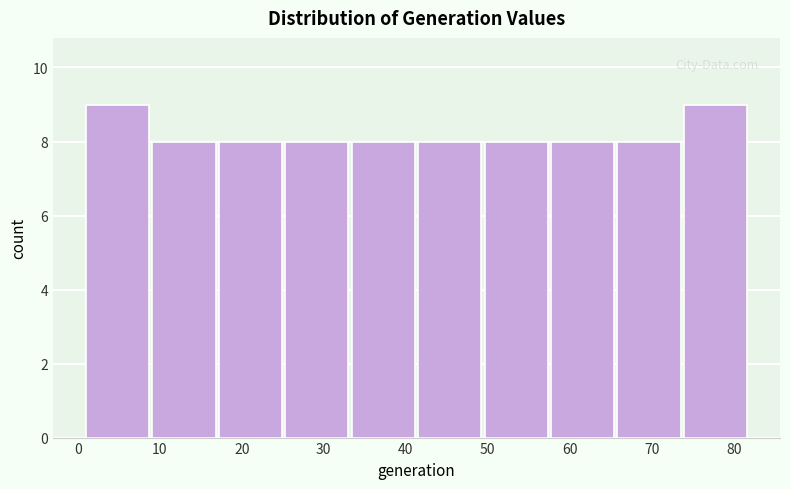

Reading left to right, list every bar in this chart as the range it spans on the x-axis followed by its height. Neither the bar edges nor the heights are printed on the chart, so give them approximately, as read against the axes.

1.0 to 9.1: 9
9.1 to 17.2: 8
17.2 to 25.3: 8
25.3 to 33.4: 8
33.4 to 41.5: 8
41.5 to 49.6: 8
49.6 to 57.7: 8
57.7 to 65.8: 8
65.8 to 73.9: 8
73.9 to 82.0: 9